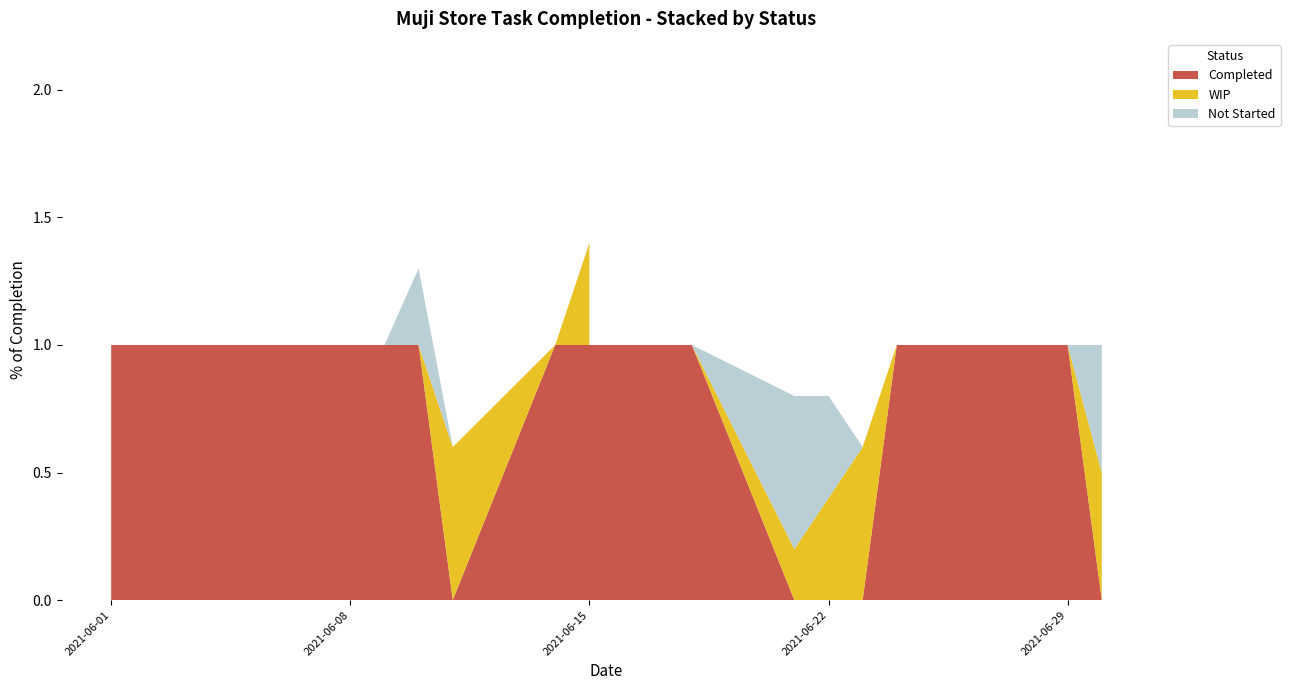

Reading left to right, extract all data points from this chart.

Completed: 2021-06-01=1.0	2021-06-02=1.0	2021-06-03=1.0	2021-06-04=1.0	2021-06-07=1.0	2021-06-08=1.0	2021-06-09=1.0	2021-06-10=1.0	2021-06-11=0.0	2021-06-14=1.0	2021-06-15=1.0	2021-06-15=1.0	2021-06-16=1.0	2021-06-17=1.0	2021-06-18=1.0	2021-06-21=0.0	2021-06-22=0.0	2021-06-23=0.0	2021-06-24=1.0	2021-06-25=1.0	2021-06-28=1.0	2021-06-29=1.0	2021-06-30=0.0
WIP: 2021-06-01=0.0	2021-06-02=0.0	2021-06-03=0.0	2021-06-04=0.0	2021-06-07=0.0	2021-06-08=0.0	2021-06-09=0.0	2021-06-10=0.0	2021-06-11=0.6	2021-06-14=0.0	2021-06-15=0.4	2021-06-15=0.0	2021-06-16=0.0	2021-06-17=0.0	2021-06-18=0.0	2021-06-21=0.2	2021-06-22=0.4	2021-06-23=0.6	2021-06-24=0.0	2021-06-25=0.0	2021-06-28=0.0	2021-06-29=0.0	2021-06-30=0.5
Not Started: 2021-06-01=0.0	2021-06-02=0.0	2021-06-03=0.0	2021-06-04=0.0	2021-06-07=0.0	2021-06-08=0.0	2021-06-09=0.0	2021-06-10=0.3	2021-06-11=0.0	2021-06-14=0.0	2021-06-15=0.0	2021-06-15=0.0	2021-06-16=0.0	2021-06-17=0.0	2021-06-18=0.0	2021-06-21=0.6	2021-06-22=0.4	2021-06-23=0.0	2021-06-24=0.0	2021-06-25=0.0	2021-06-28=0.0	2021-06-29=0.0	2021-06-30=0.5